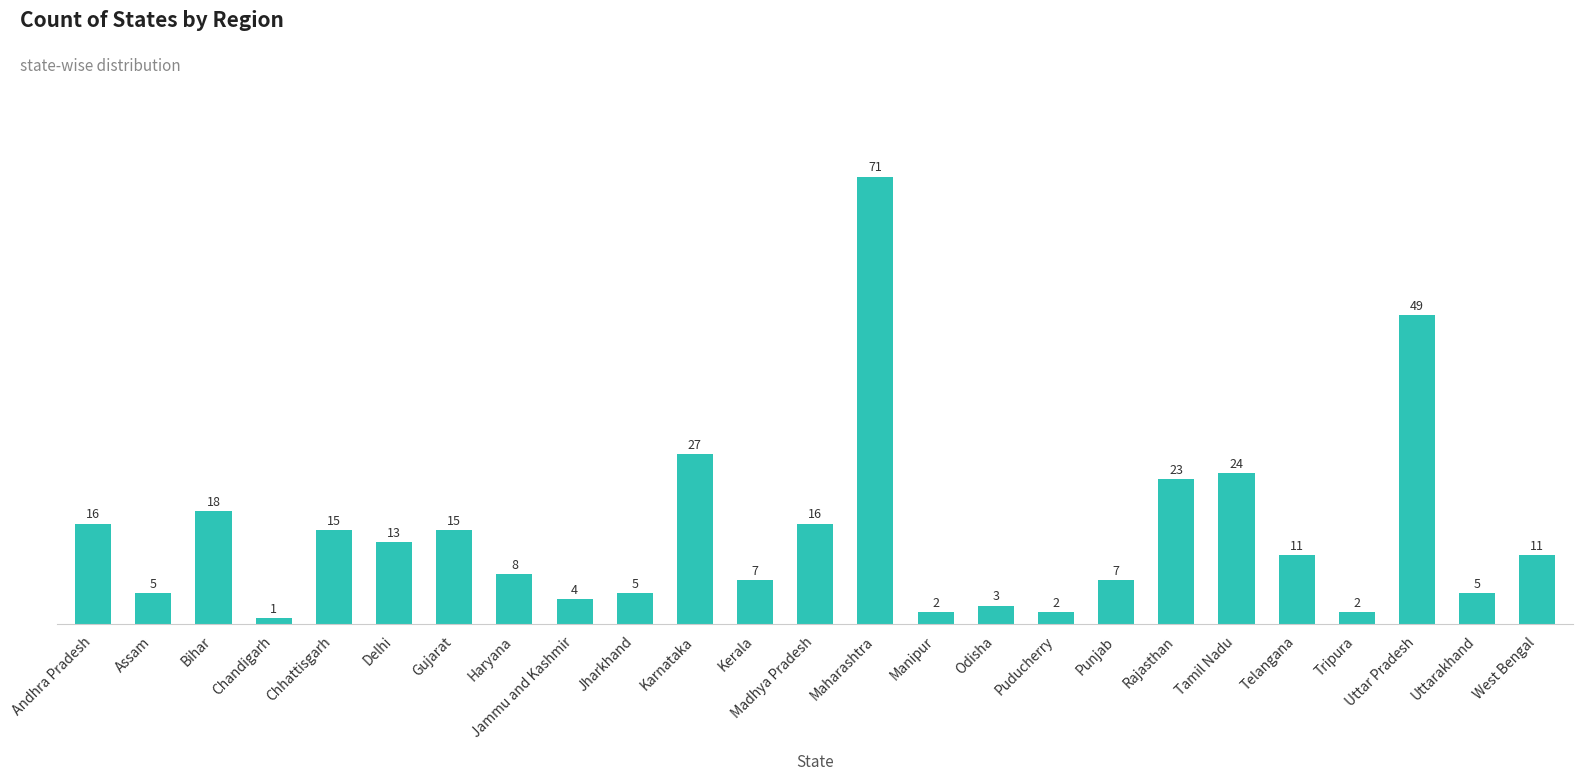

What is the change in value from Odisha to Telangana?

+8